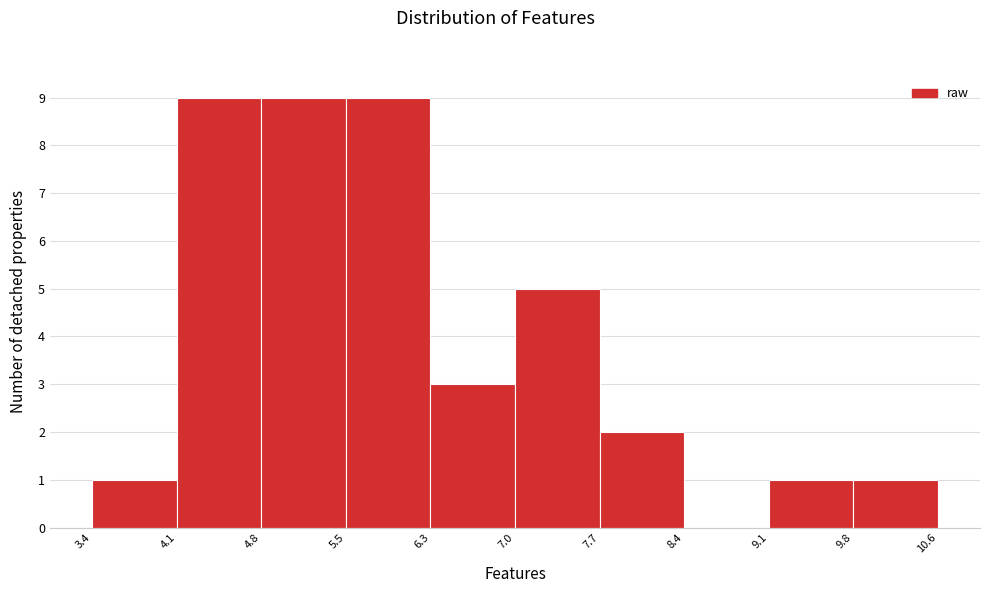

Reading left to right, transcribe this chart: for each bar, give the range it covers on the x-axis and its height. The values are not printed on the chart, so give them approximately, as read against the axis.

3.4 to 4.1: 1
4.1 to 4.8: 9
4.8 to 5.5: 9
5.5 to 6.3: 9
6.3 to 7.0: 3
7.0 to 7.7: 5
7.7 to 8.4: 2
8.4 to 9.1: 0
9.1 to 9.8: 1
9.8 to 10.6: 1